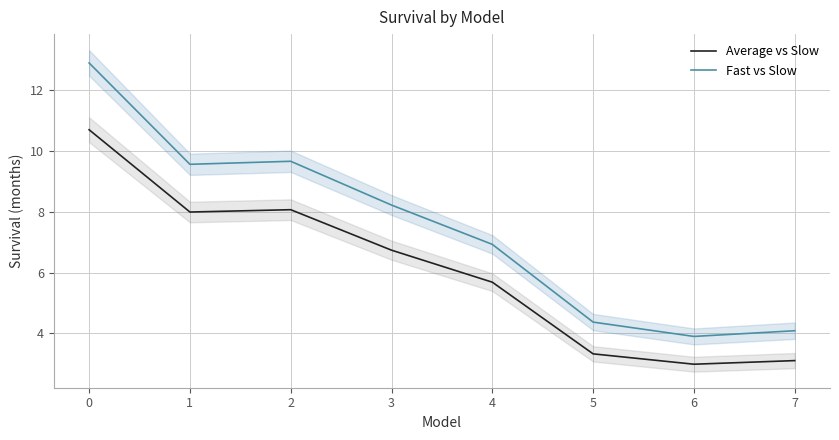

Which series has the largest range (max minus min)?

Fast vs Slow